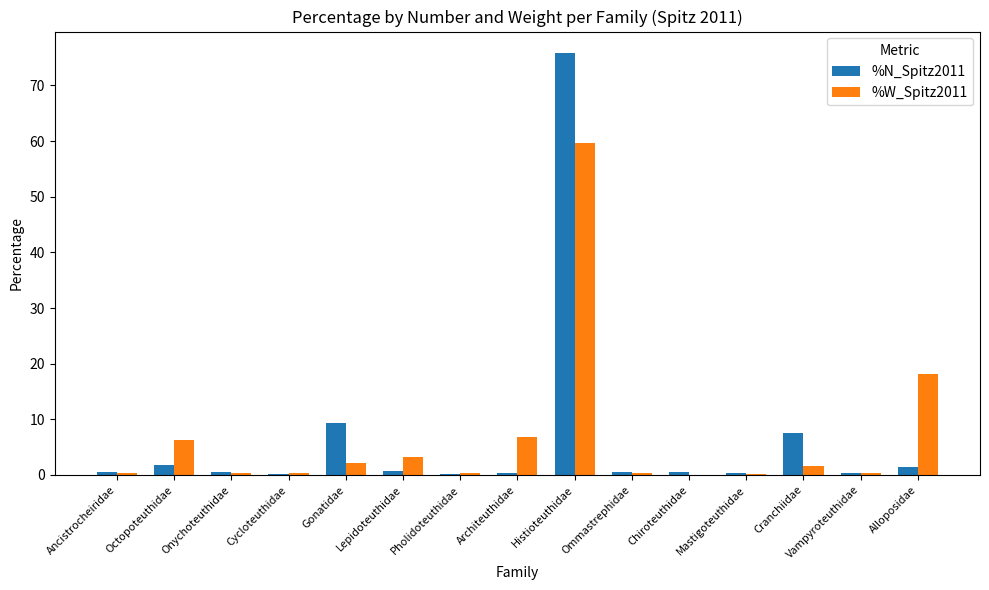

At which category is the sum across all series the highest?

Histioteuthidae